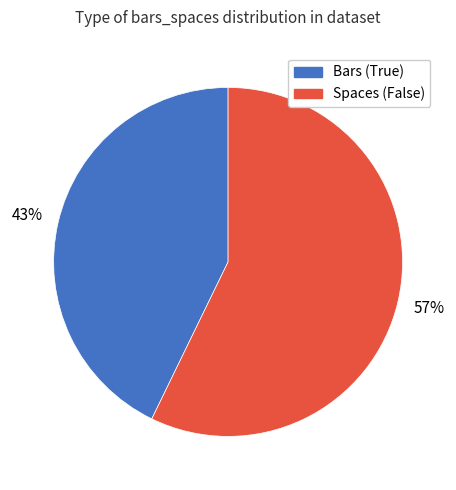

Which slice is the smallest?

Bars (True)